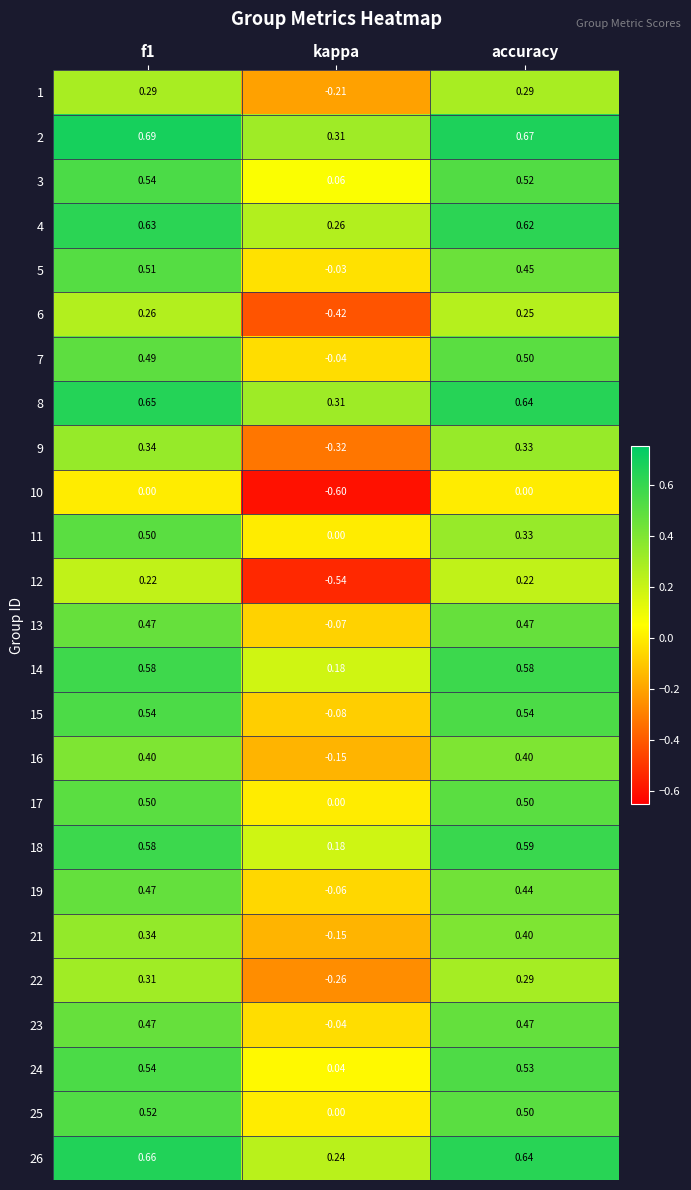

Which series has the largest total across all categories?

2